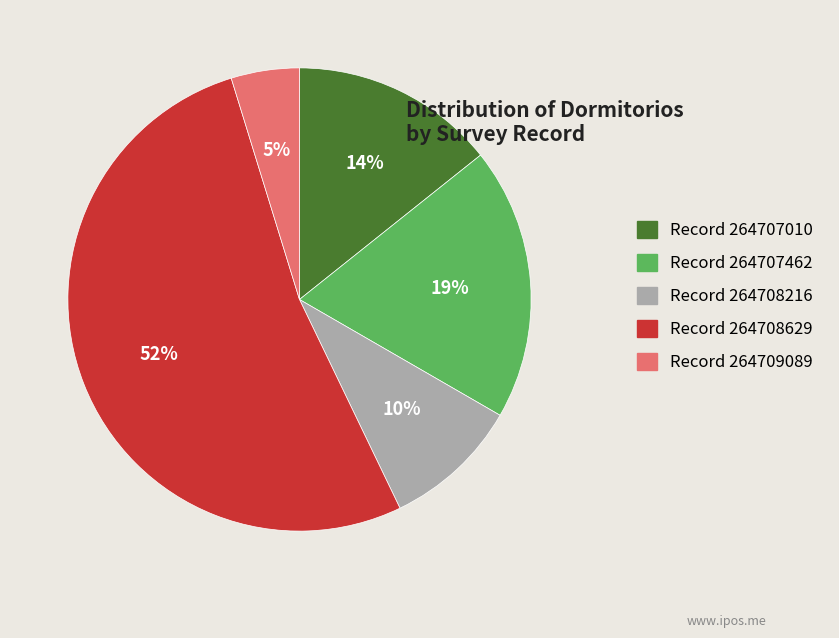

Do Record 264709089 and Record 264708216 together represent more than half of the pie?

No